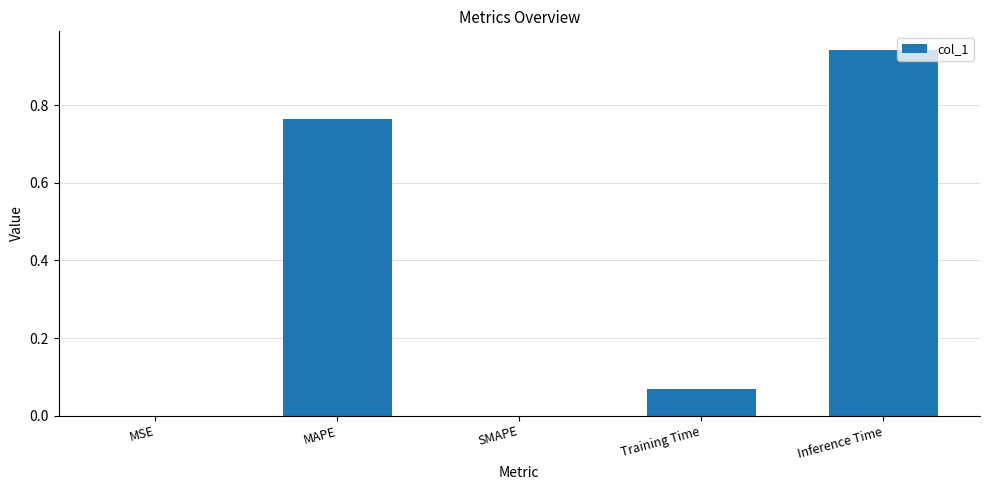

Which label corresponds to the largest value in the chart?

Inference Time